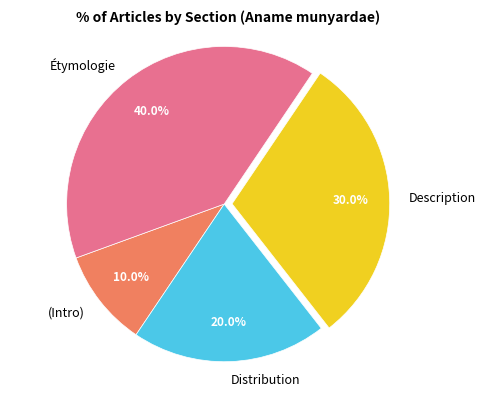

Does Étymologie represent more than half of the total?

No